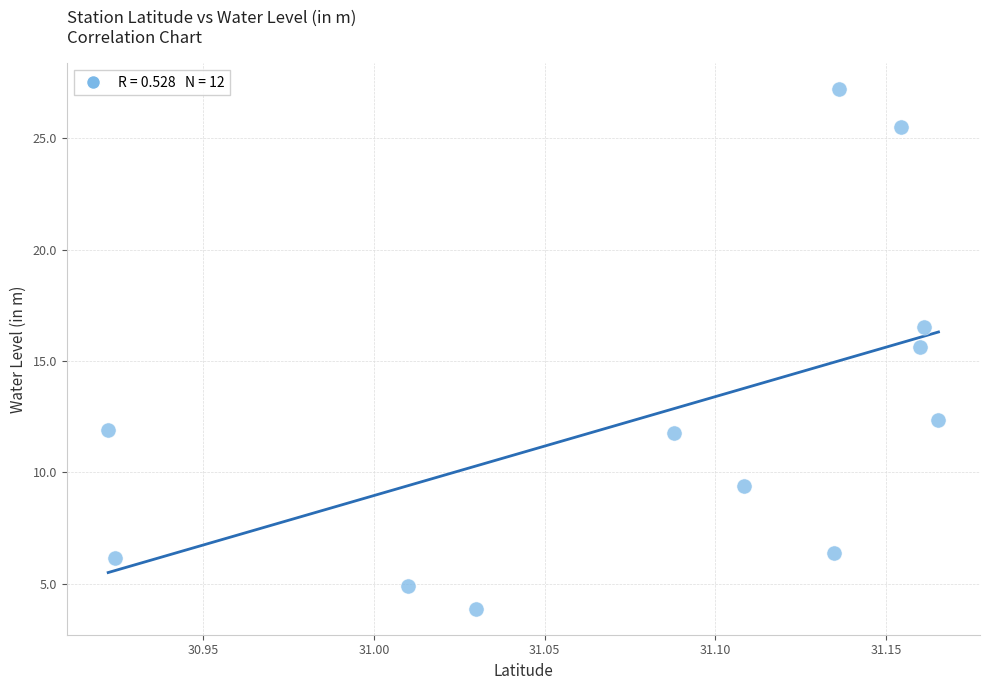

What Y value in the scatter plot is closest to 15?

15.6